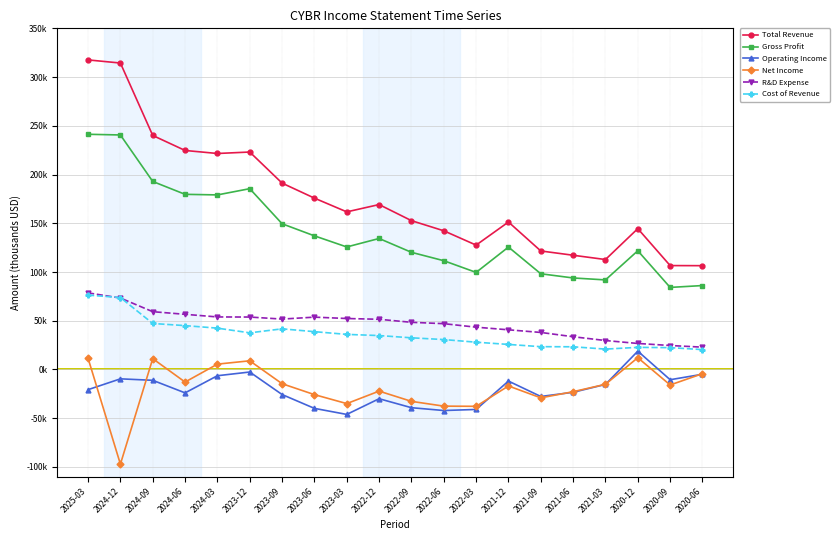

How many series are shown in this chart?

6